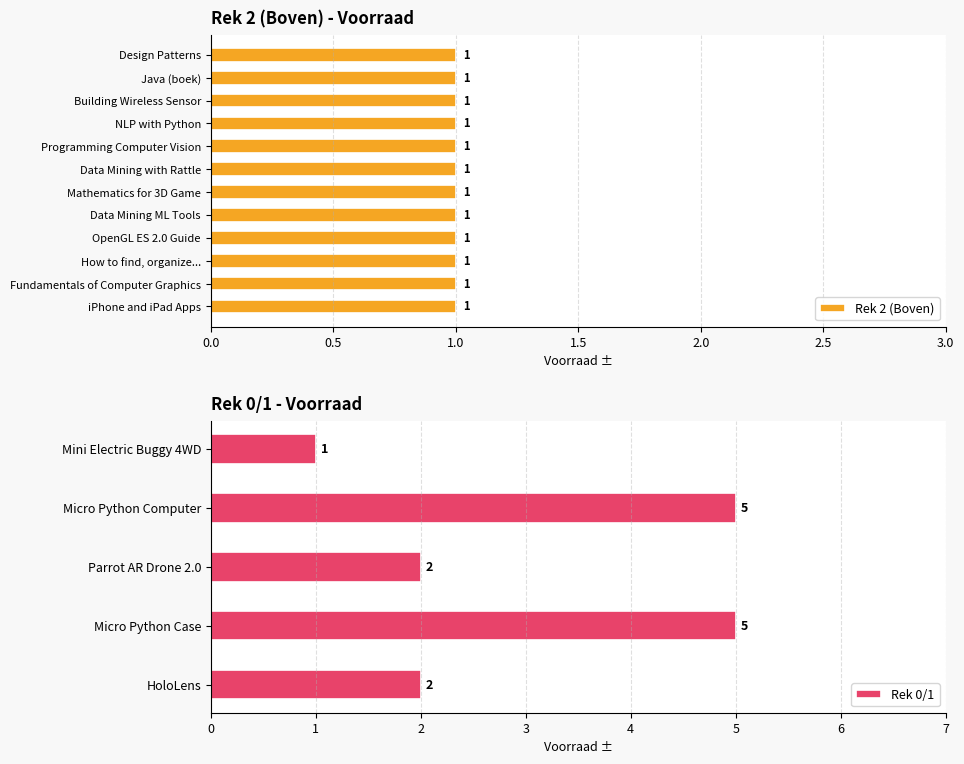

The value of Rek 0/1 at HoloLens is 1. True or false?

False